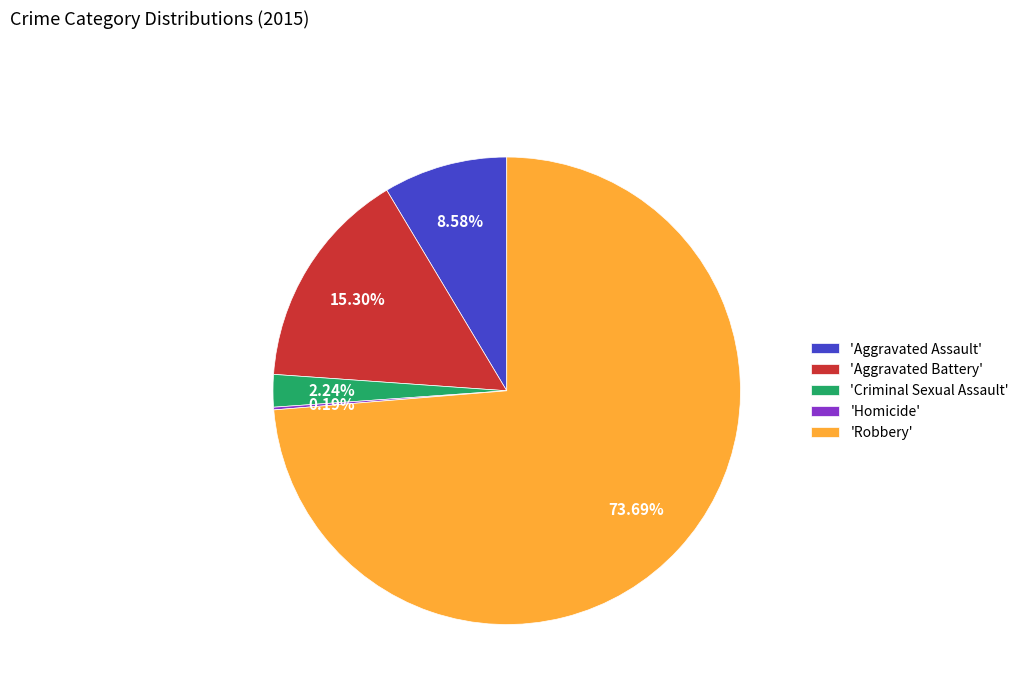

Is there any slice that represents more than half of the pie?

Yes